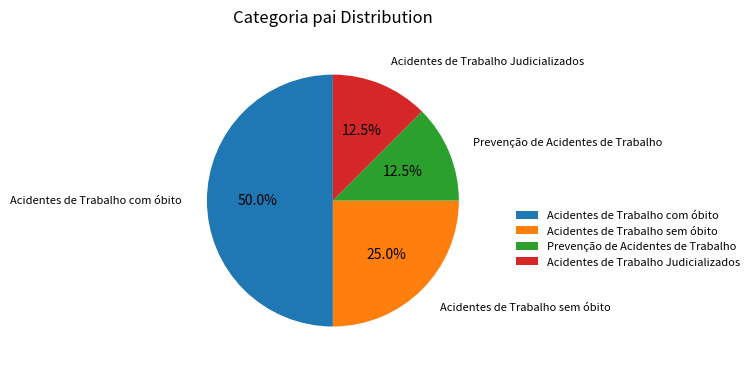

What is the largest slice in the pie chart?

Acidentes de Trabalho com óbito